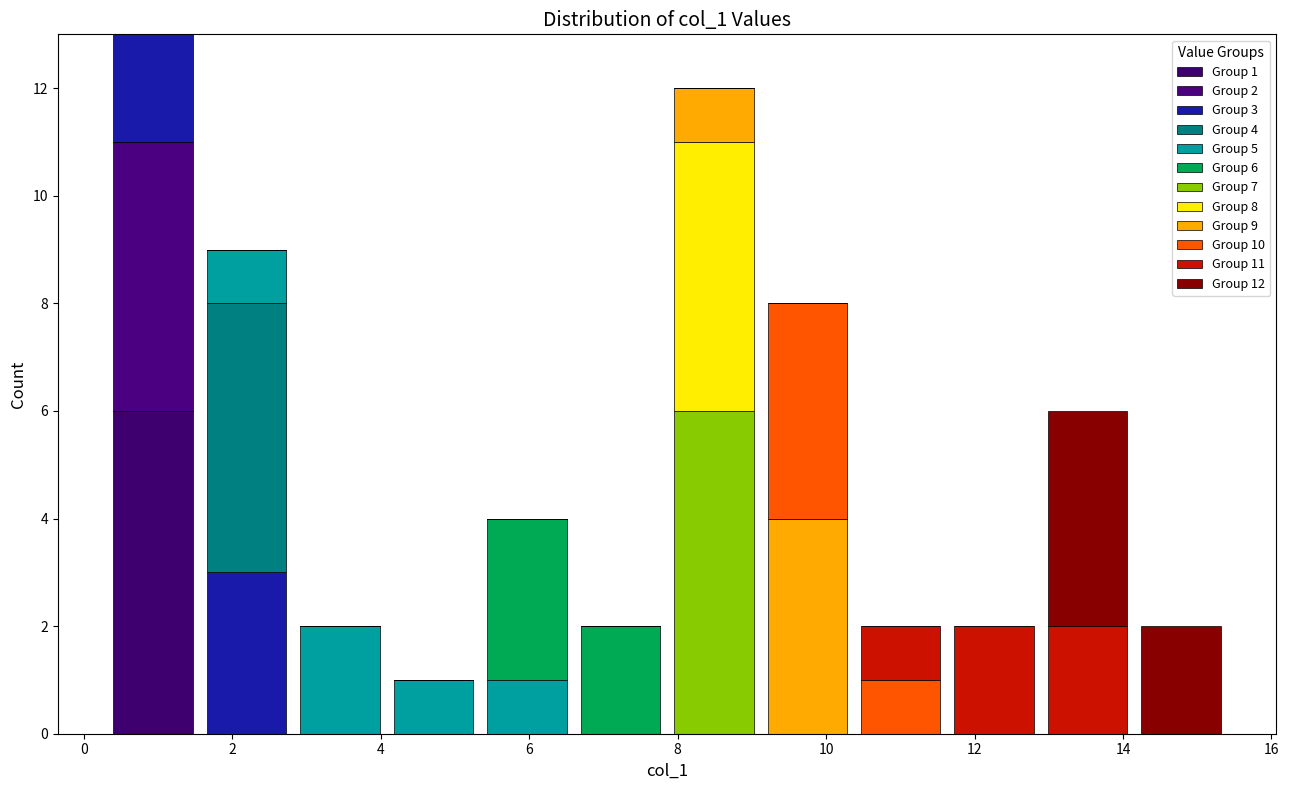

Which range on the x-axis has the tallest stacked bar (by total height)?

0.4 to 1.6